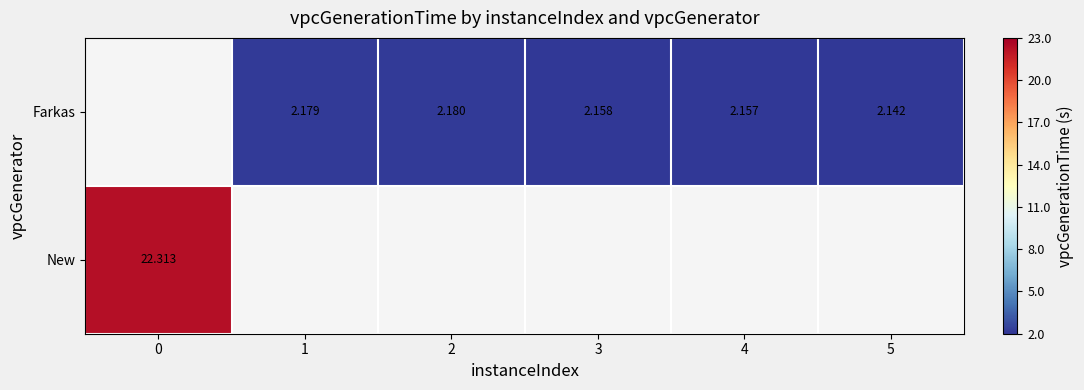

List the labels in order of New value, largest first.

0, 1, 2, 3, 4, 5